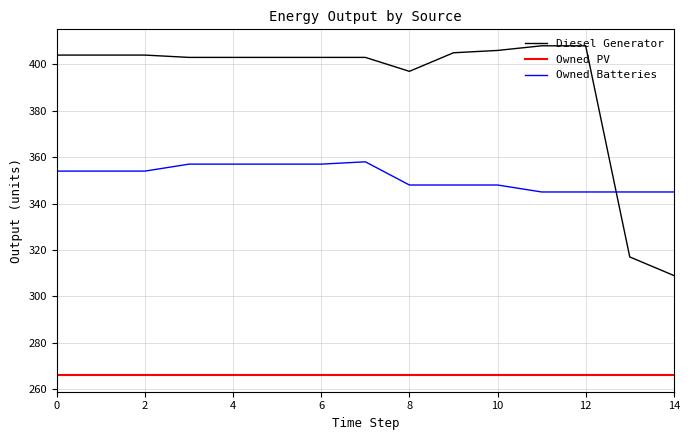

Which series has the largest total across all categories?

Diesel Generator